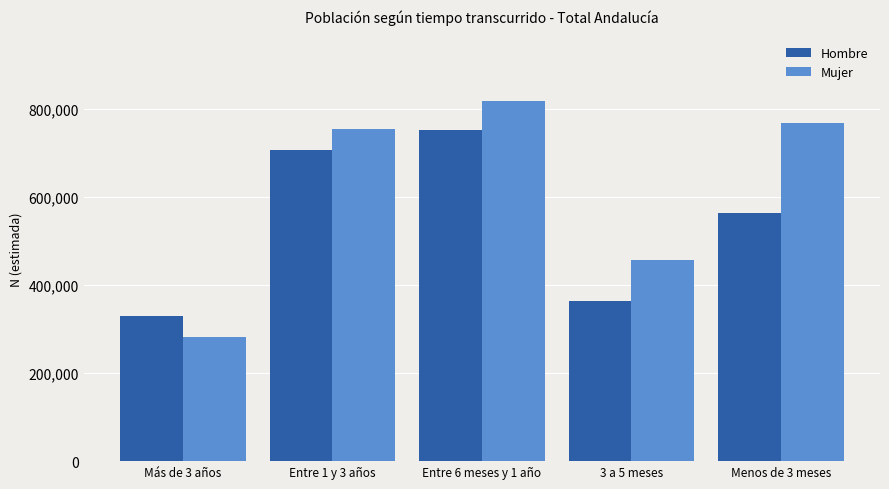

What is the total value across all series at Entre 6 meses y 1 año?

1572350